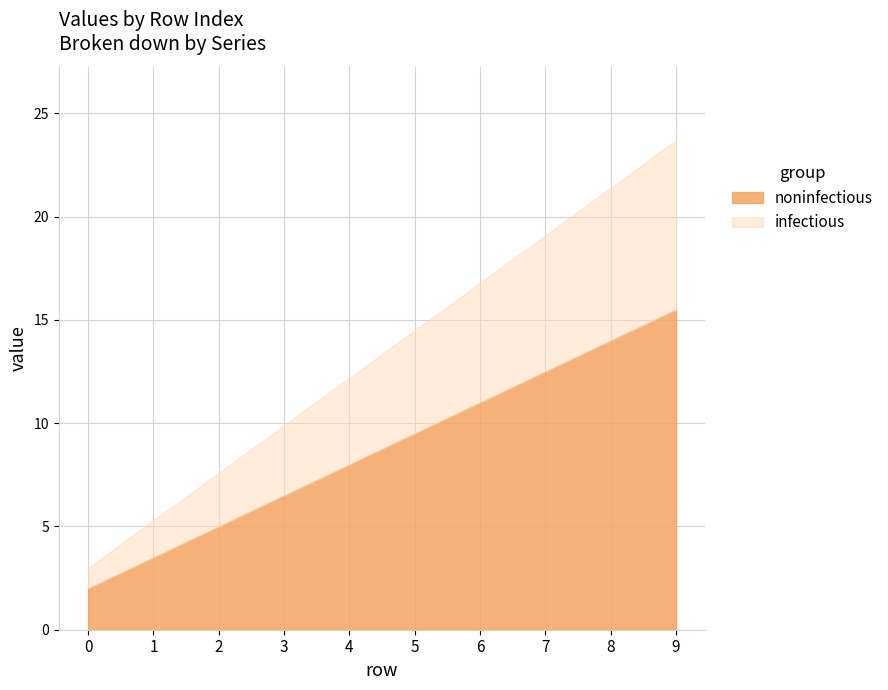

List the labels in order of series_A value, largest first.

9, 8, 7, 6, 5, 4, 3, 2, 1, 0